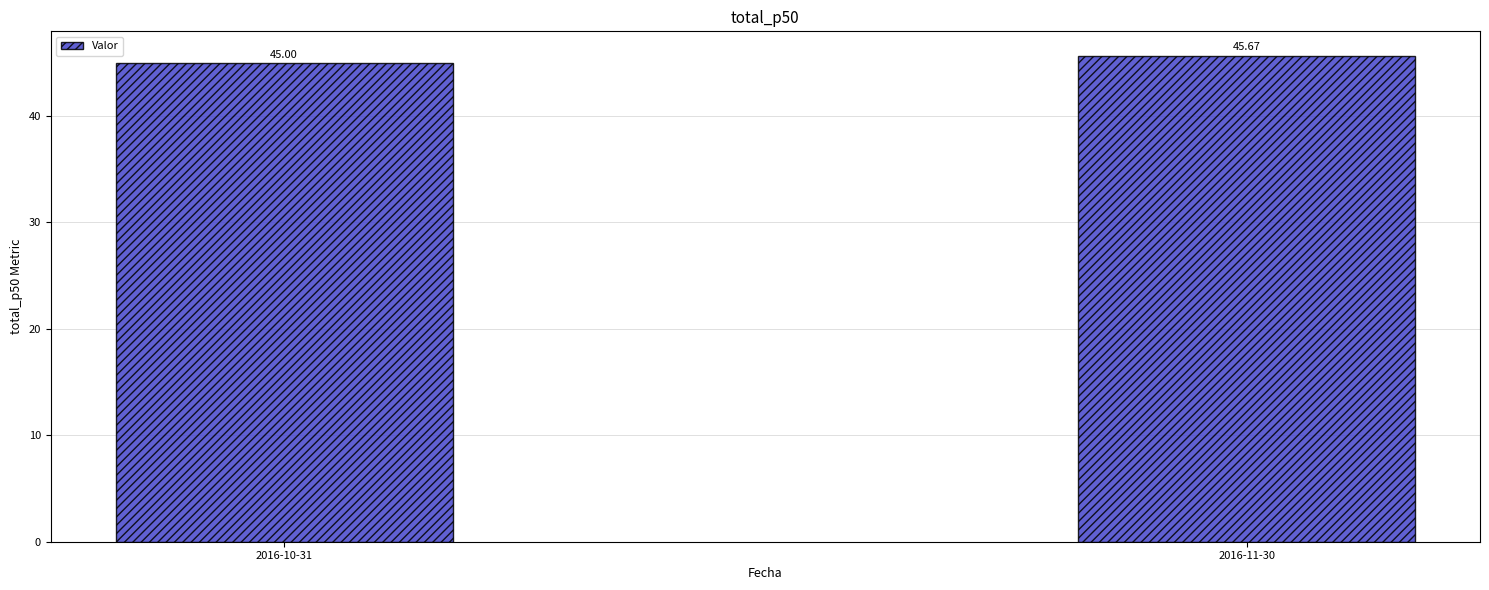

Approximately how many times larger is the value at 2016-11-30 compared to 2016-10-31?

1.0